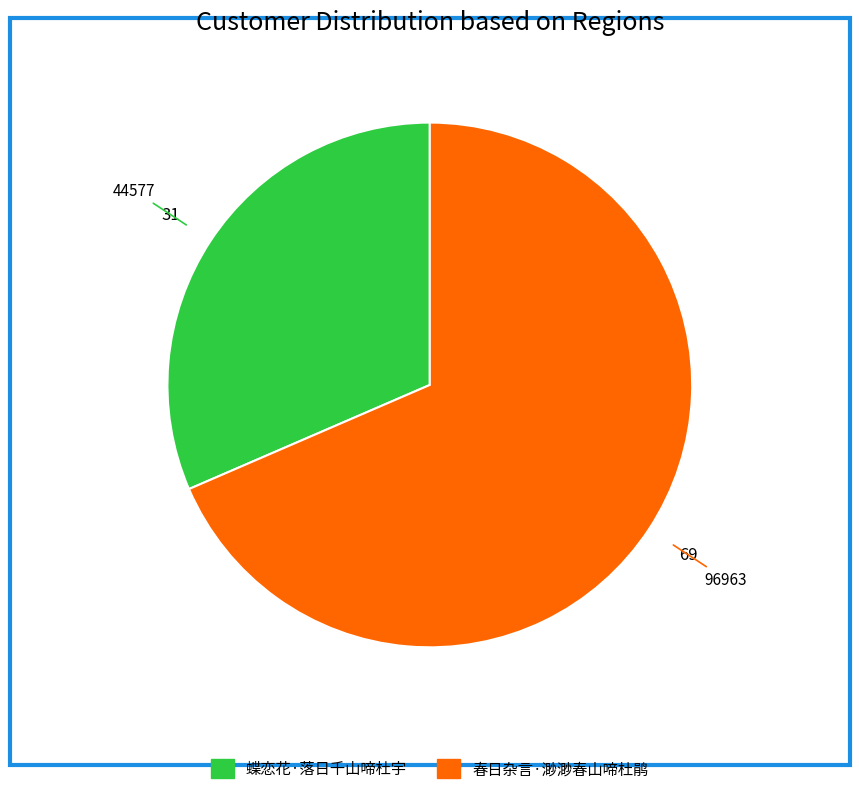

Which slice represents more than half of the pie?

春日杂言·渺渺春山啼杜鹃